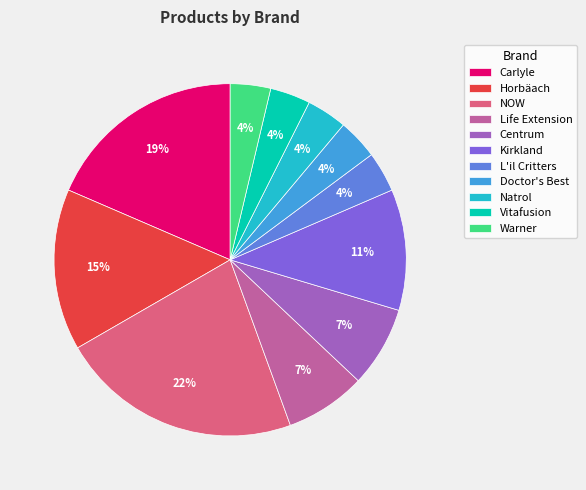

Approximately how many times larger is the value at Vitafusion compared to Horbäach?

0.3